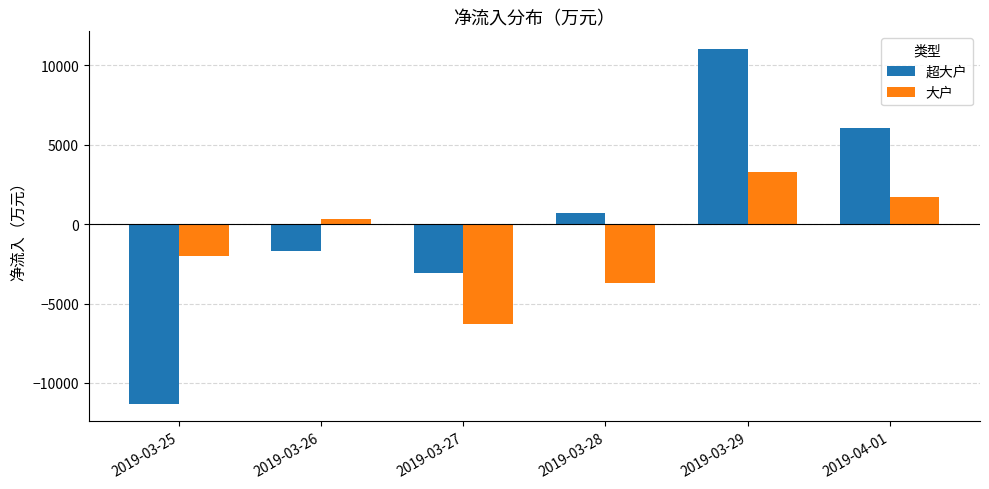

Between 2019-03-26 and 2019-03-27, which series saw the biggest shift?

大户